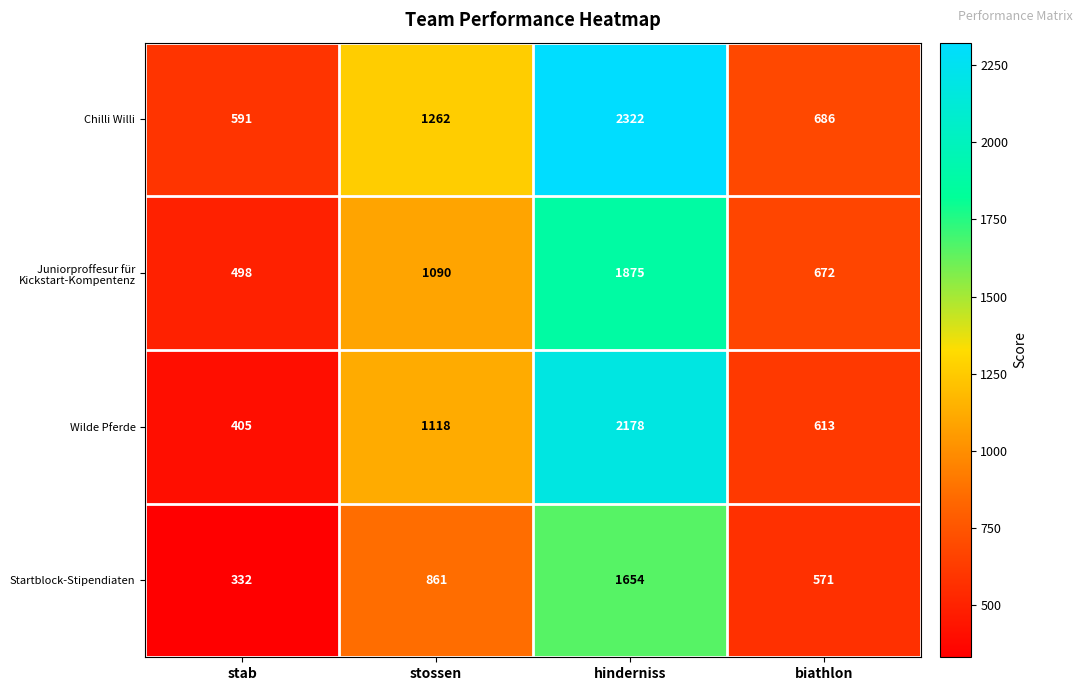

Which label corresponds to the smallest value in the chart?

stab